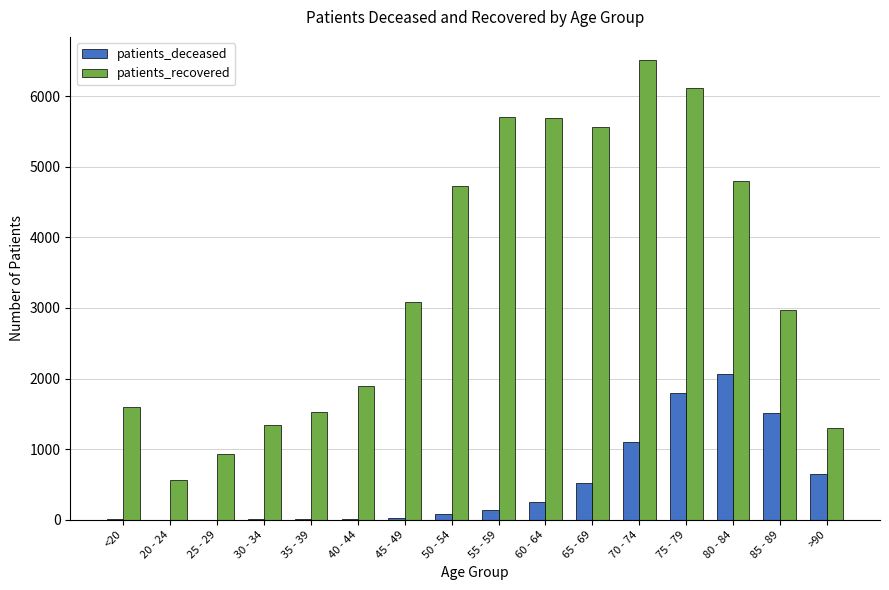

Which series changed the most between 35 - 39 and 75 - 79?

patients_recovered